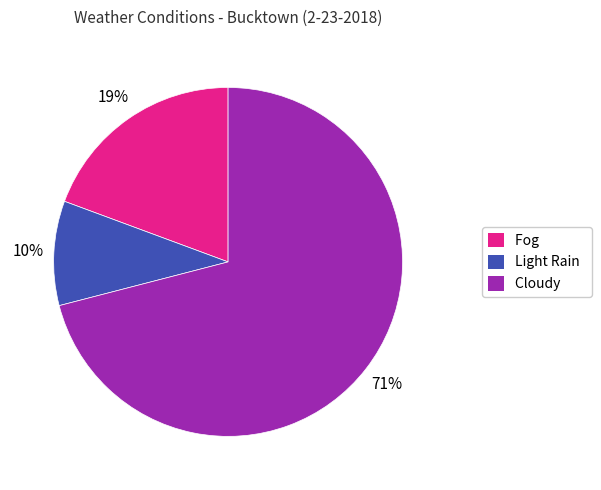

Which slice represents more than half of the pie?

Cloudy